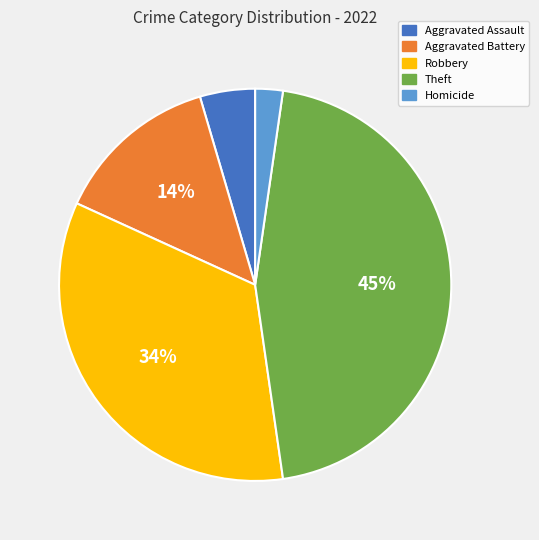

To the nearest percent, what is the average slice percentage?

20%